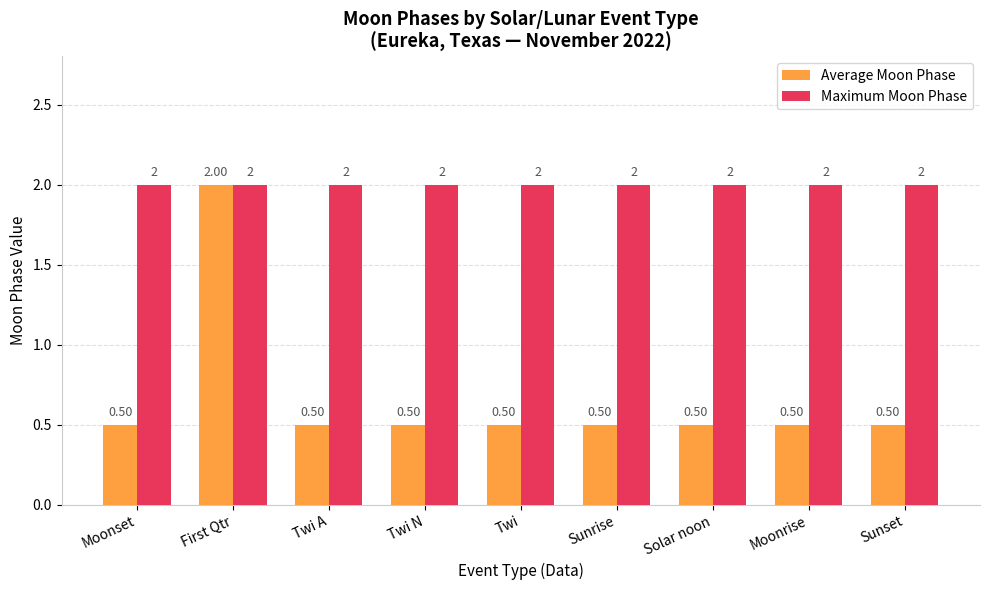

What is the average value of the Maximum Moon Phase series?

2.0